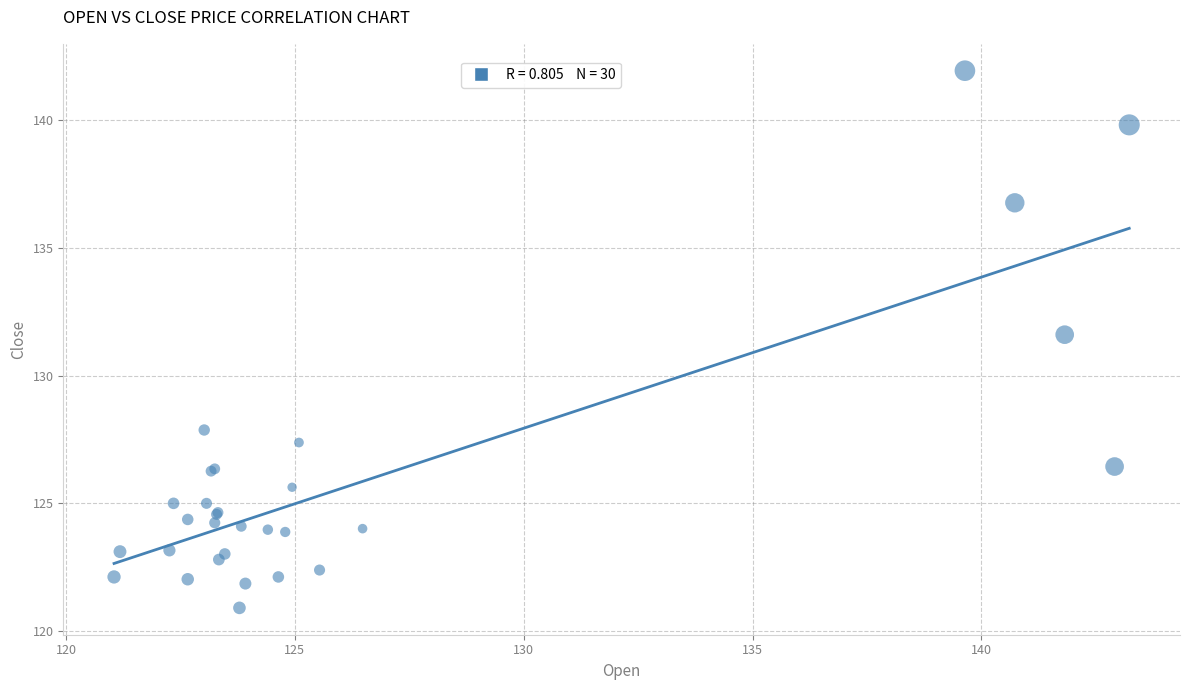

What Y value in the scatter plot is closest to 131?

131.6